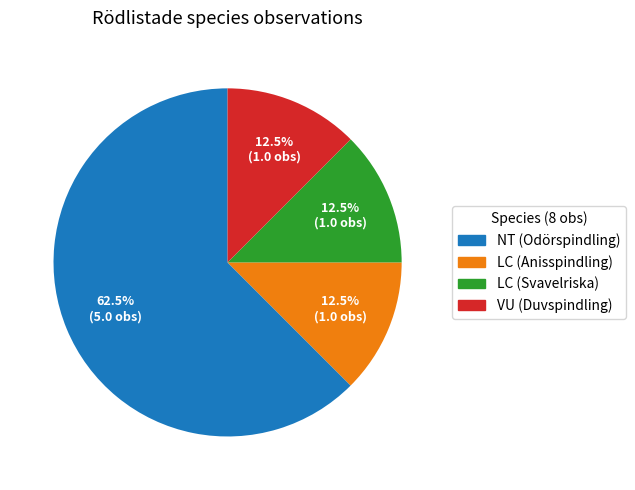

Does any single category account for the majority?

Yes